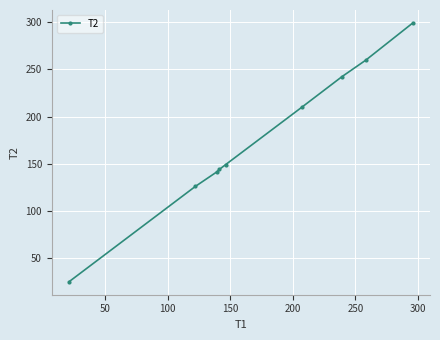

What is the greatest value displayed?

299.4